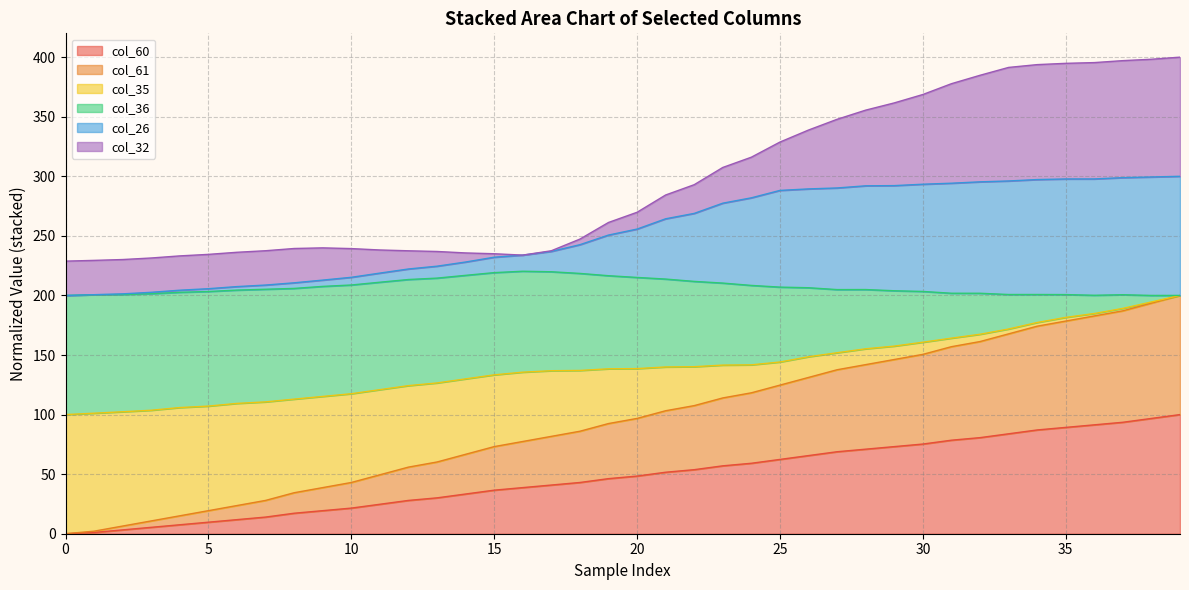

Does the chart display data point markers on the line(s)?

No